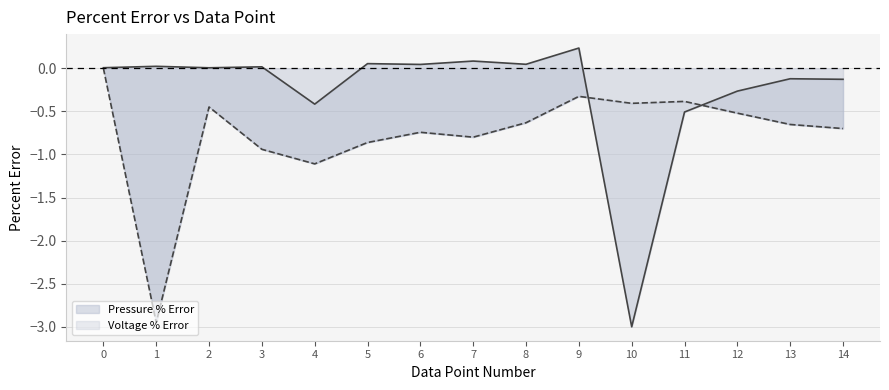

What is the difference between the values at 3 and 2?

0.5